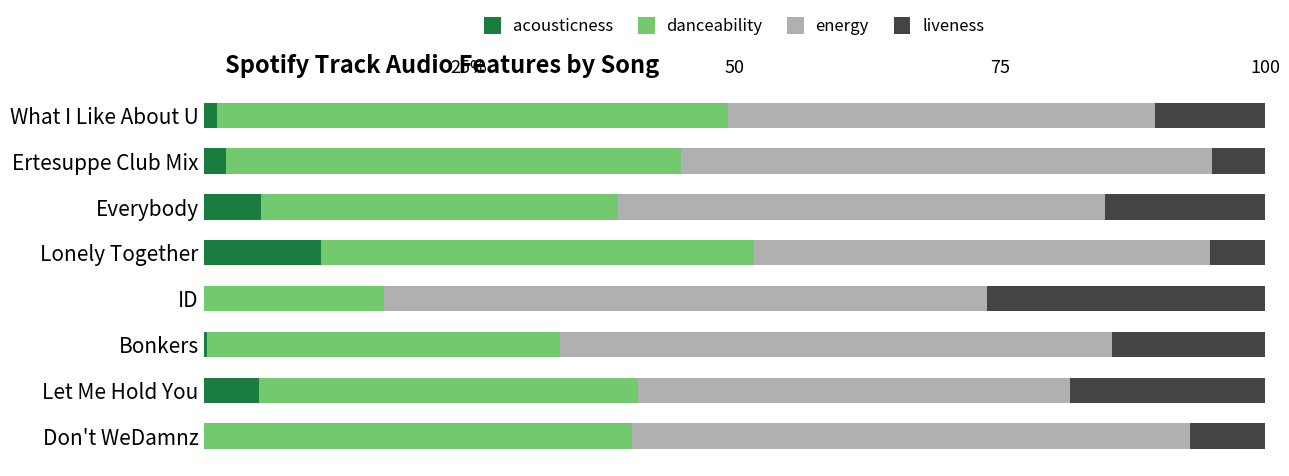

What are all the series names shown in the legend?

acousticness, danceability, energy, liveness